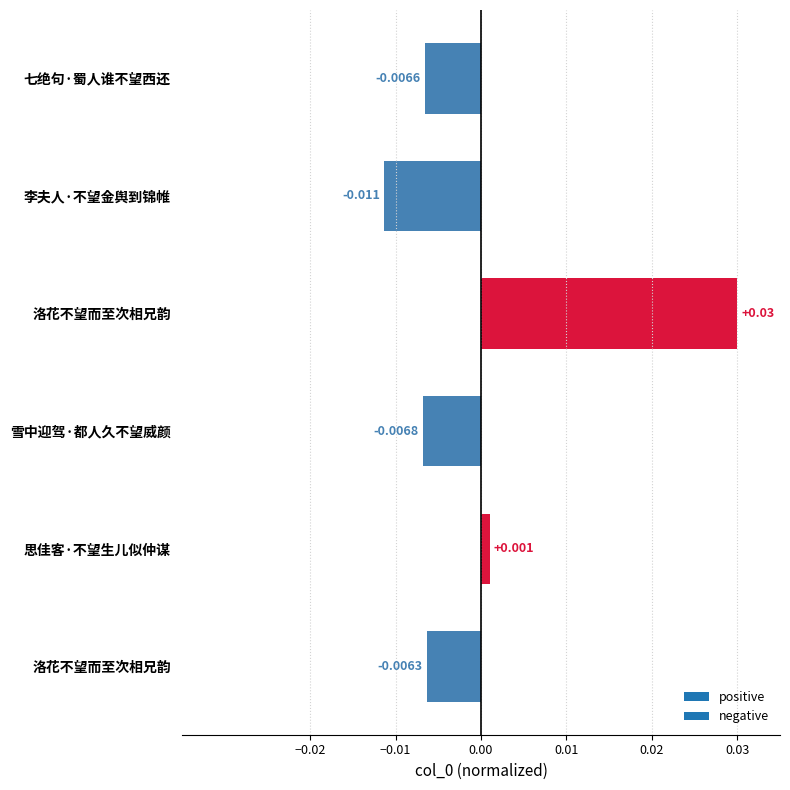

List the labels in order of value, largest first.

洛花不望而至次相兄韵, 思佳客·不望生儿似仲谋, 洛花不望而至次相兄韵, 七绝句·蜀人谁不望西还, 雪中迎驾·都人久不望威颜, 李夫人·不望金舆到锦帷